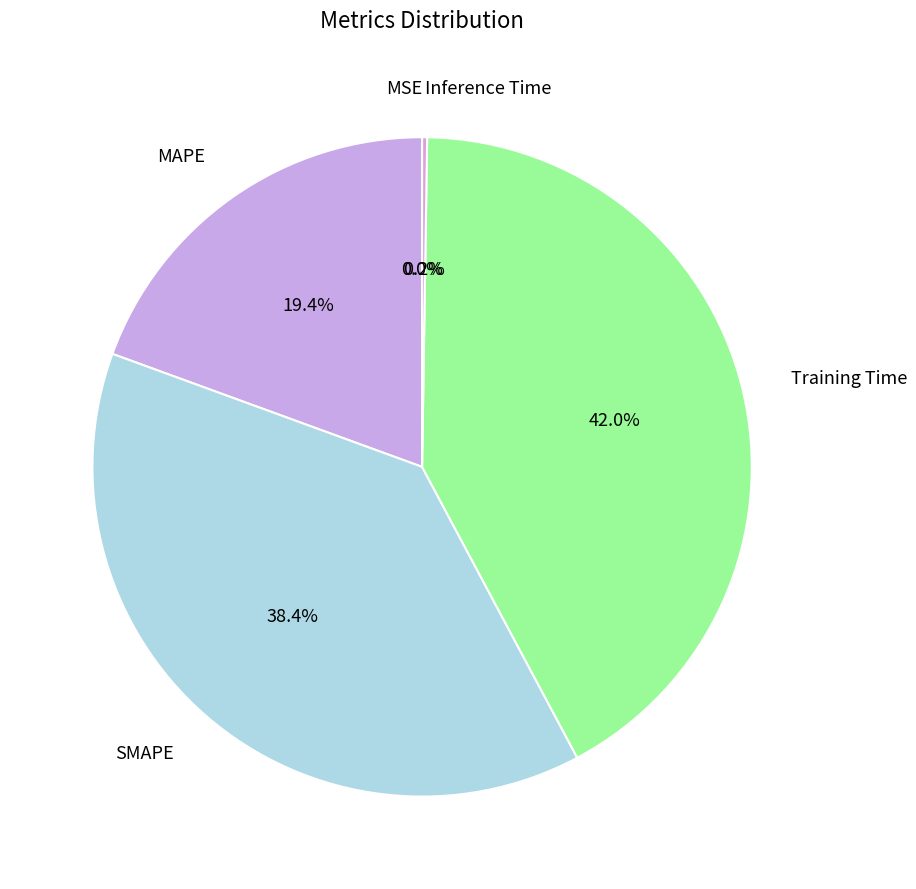

How many slices are in this pie chart?

5